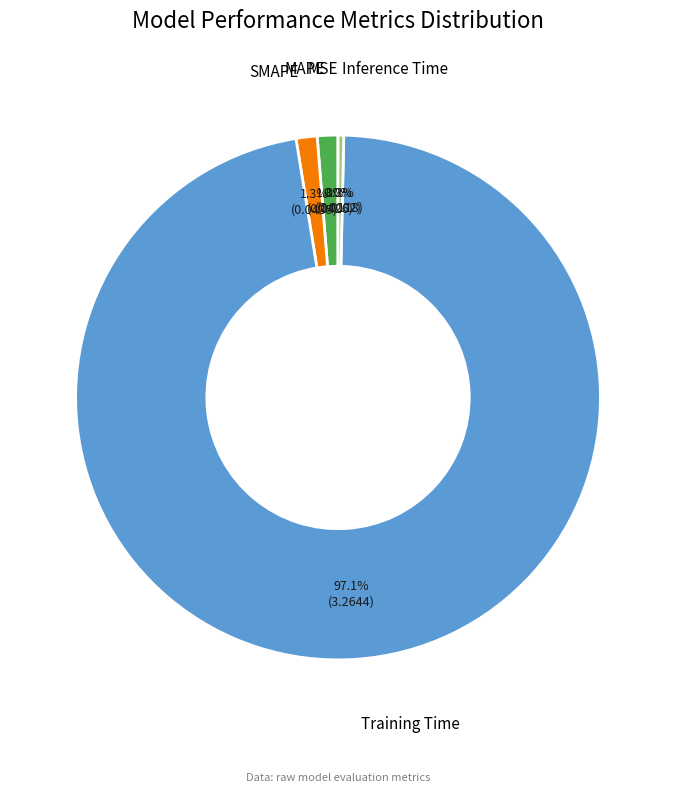

Is there any slice that represents more than half of the pie?

Yes